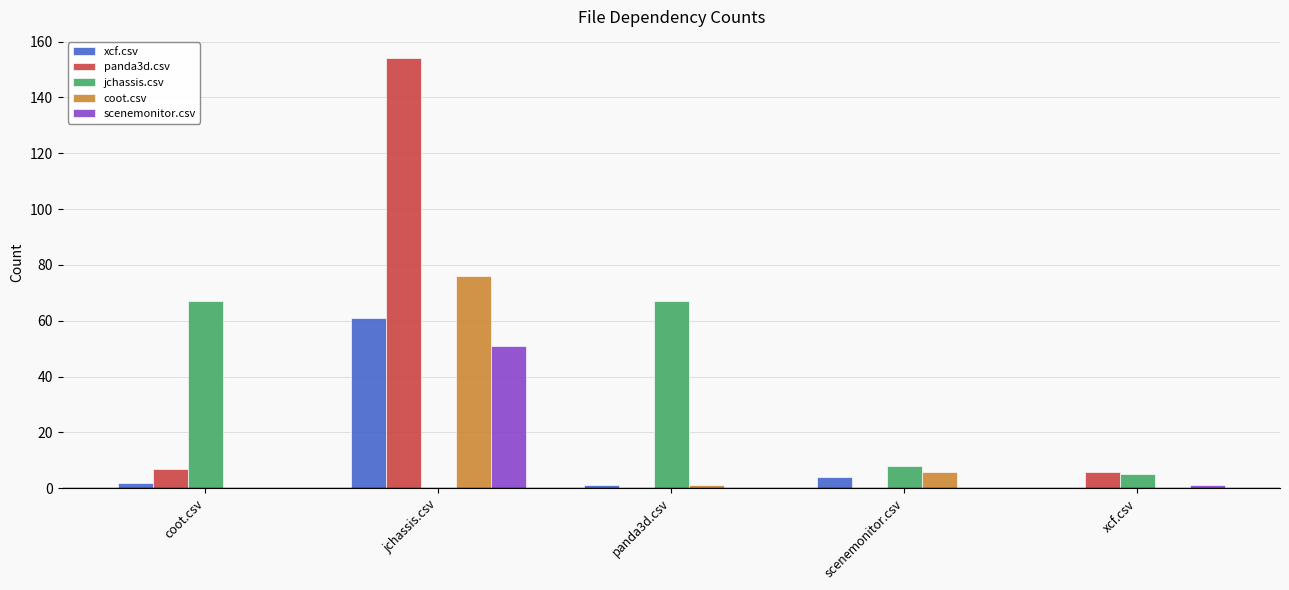

Which label corresponds to the largest value in the chart?

jchassis.csv